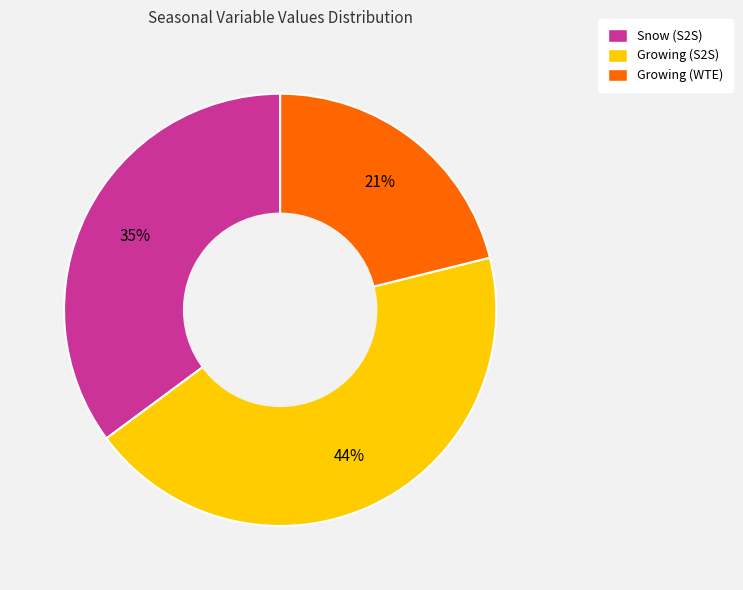

To the nearest percent, what is the difference between the largest and smallest slice percentages?

23%